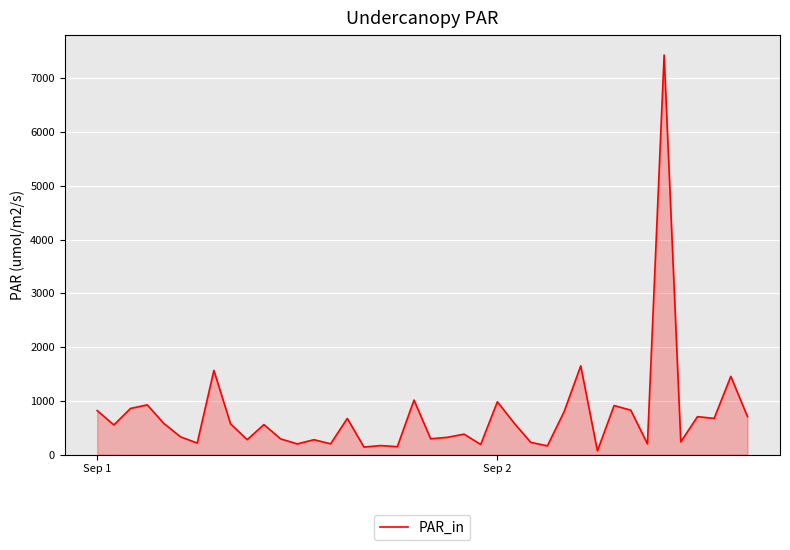

What is the greatest value displayed?

7433.6